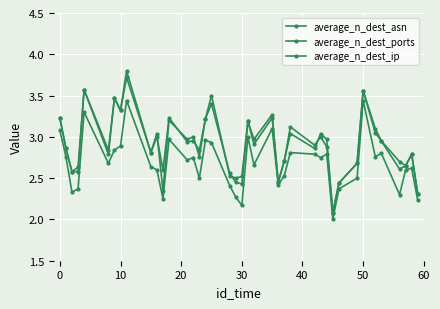

How many values in the average_n_dest_asn series exceed 2?

39